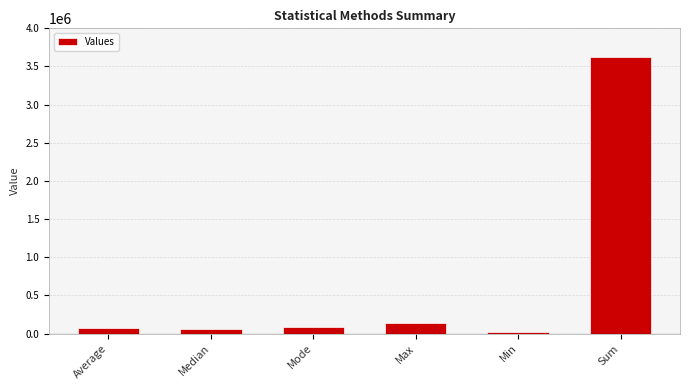

What is the difference between the values at Average and Max?

67602.5